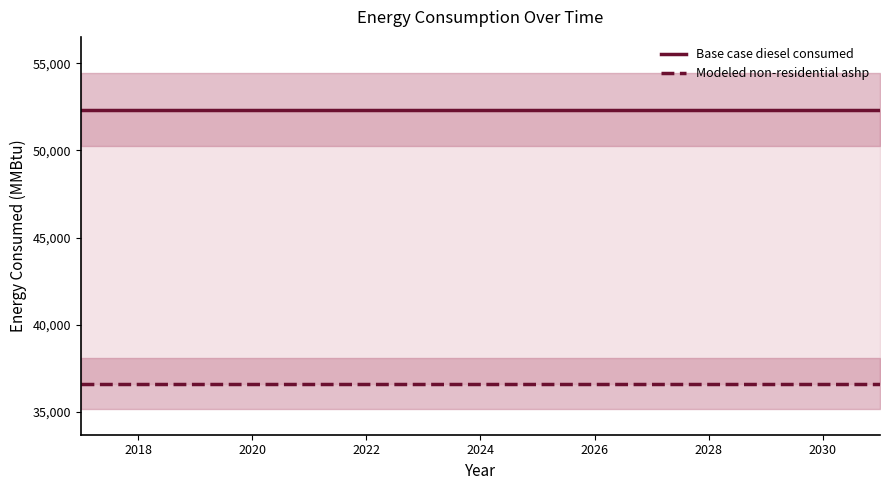

What is the label of the 8th point from the right?

2024